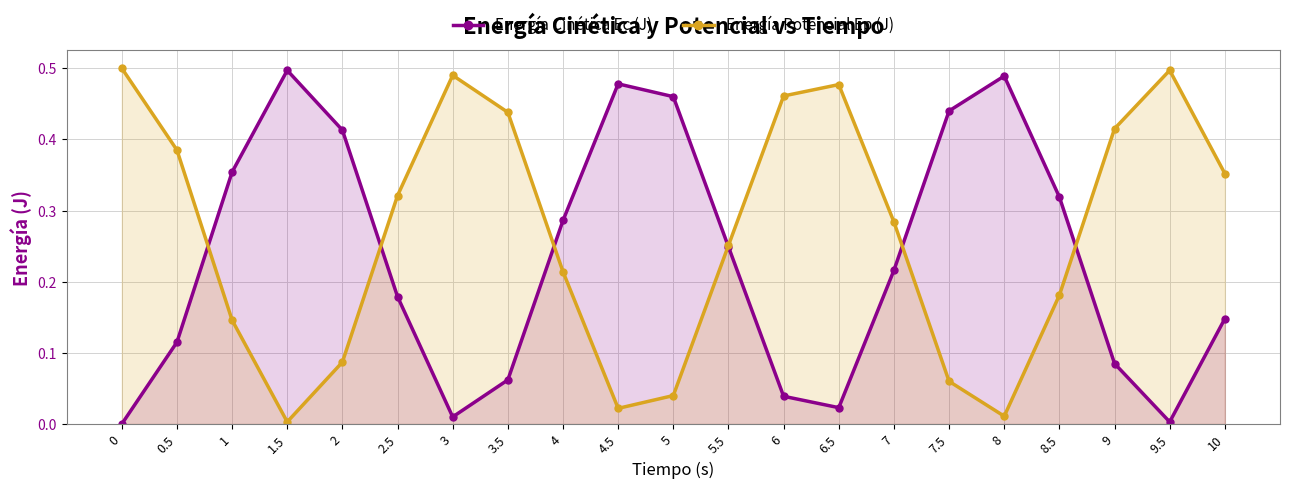

What is the total value across all series at 1?

0.5